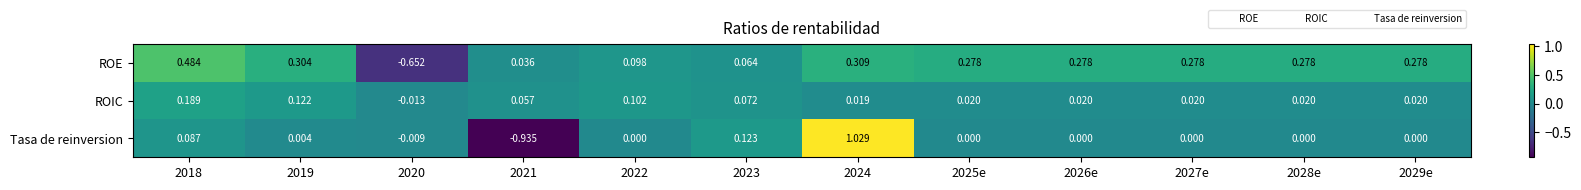

How many data points in ROIC are above 0?

11